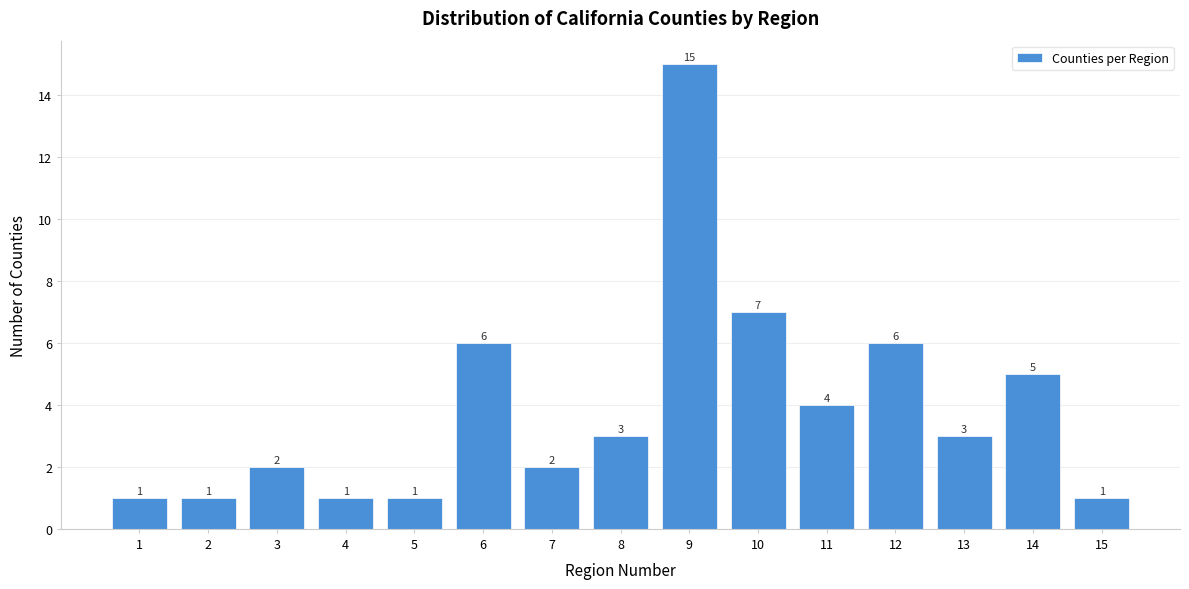

Reading left to right, list all the values displayed in this chart.

1=1	2=1	3=2	4=1	5=1	6=6	7=2	8=3	9=15	10=7	11=4	12=6	13=3	14=5	15=1